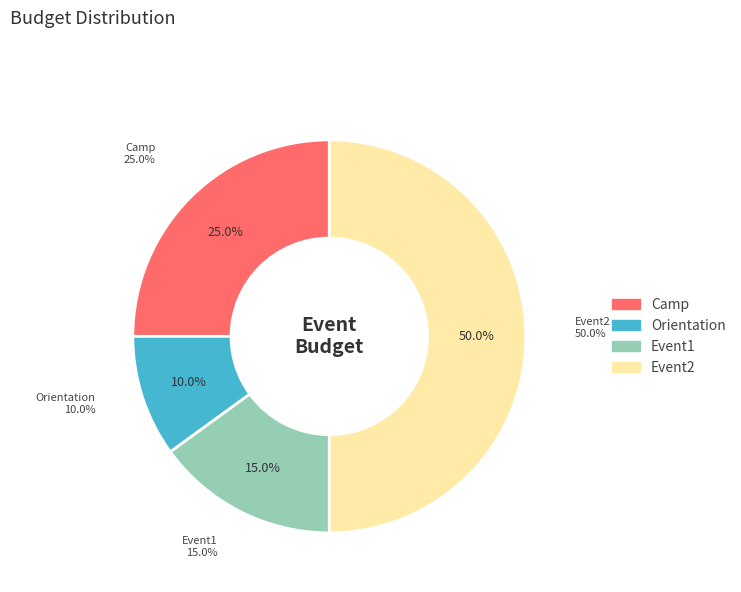

To the nearest percent, what portion does Event1 represent?

15%